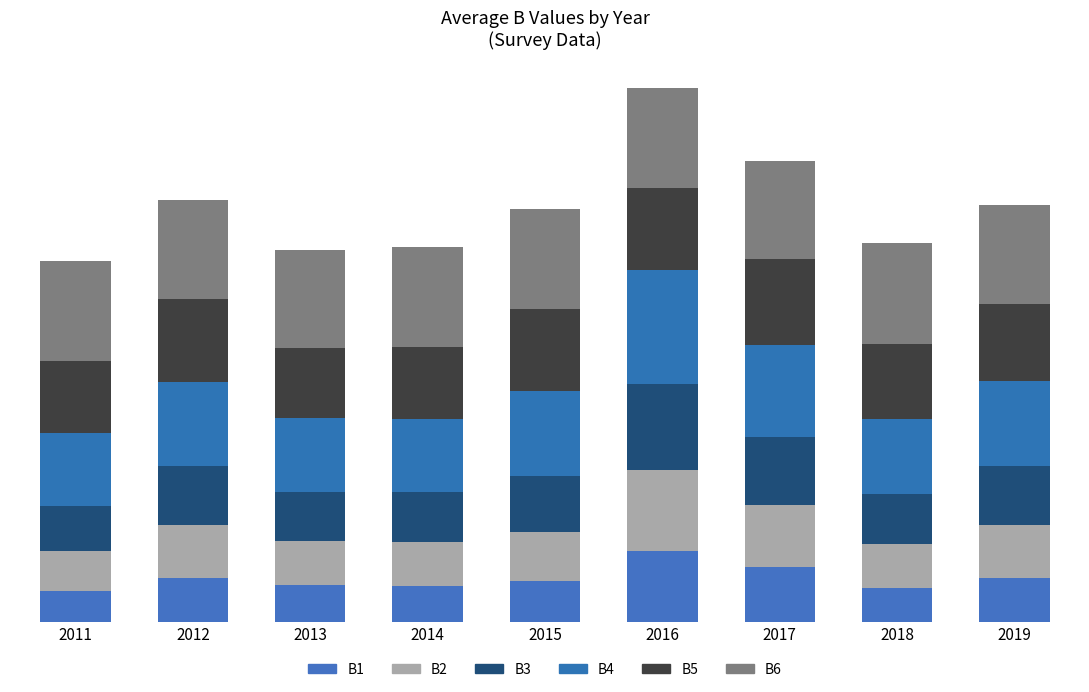

Are the bars horizontal?

No